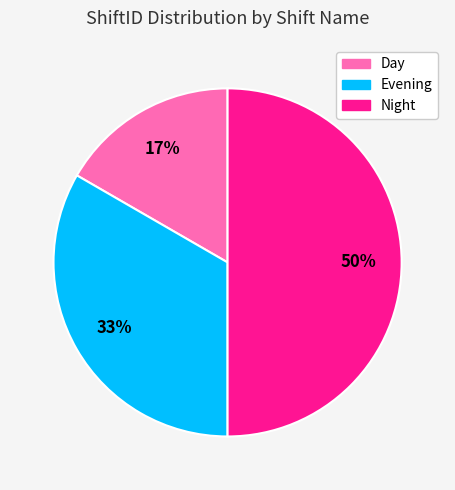

How many segments does this pie chart have?

3